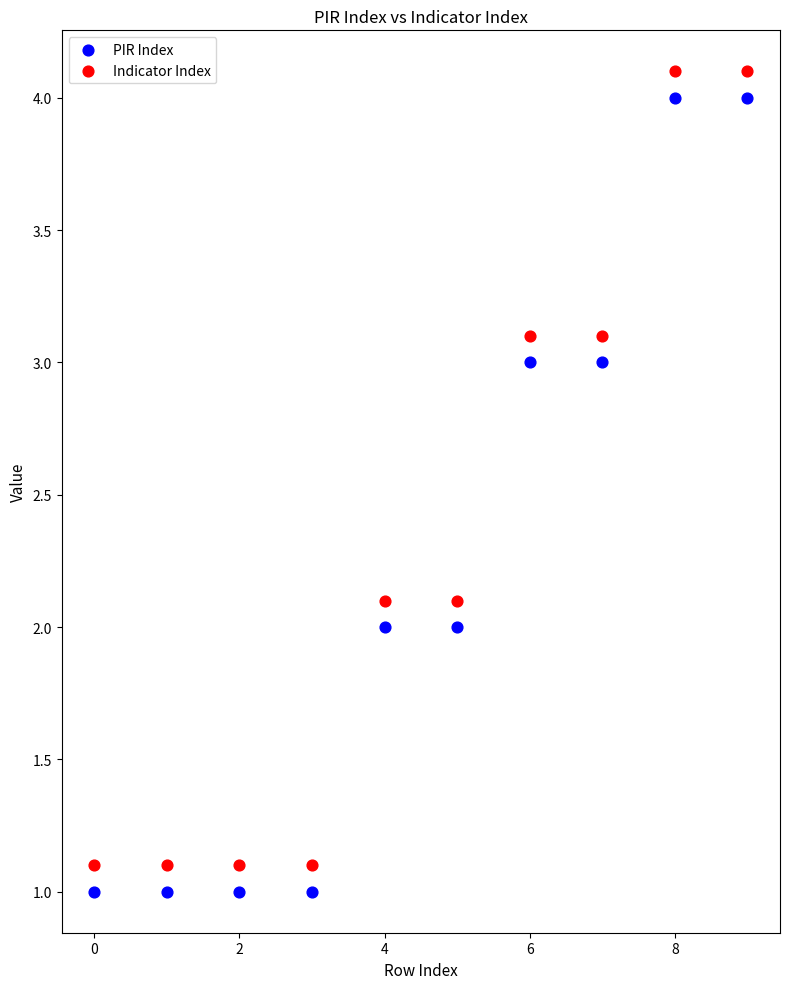

Across all data points, what is the range of Y values (max minus min)?

3.1